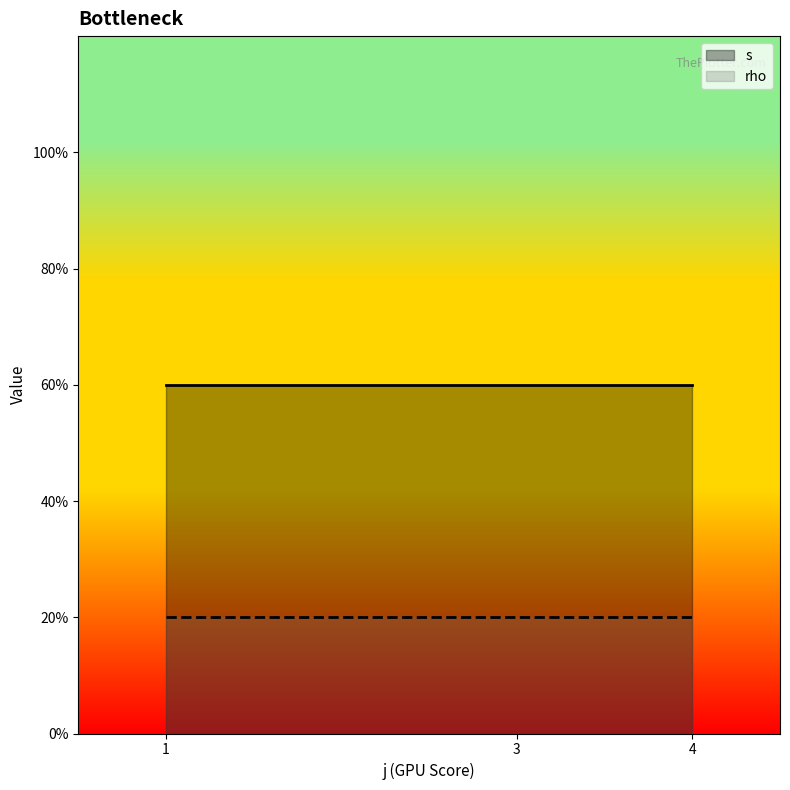

True or false: rho and s cross at least once.

False